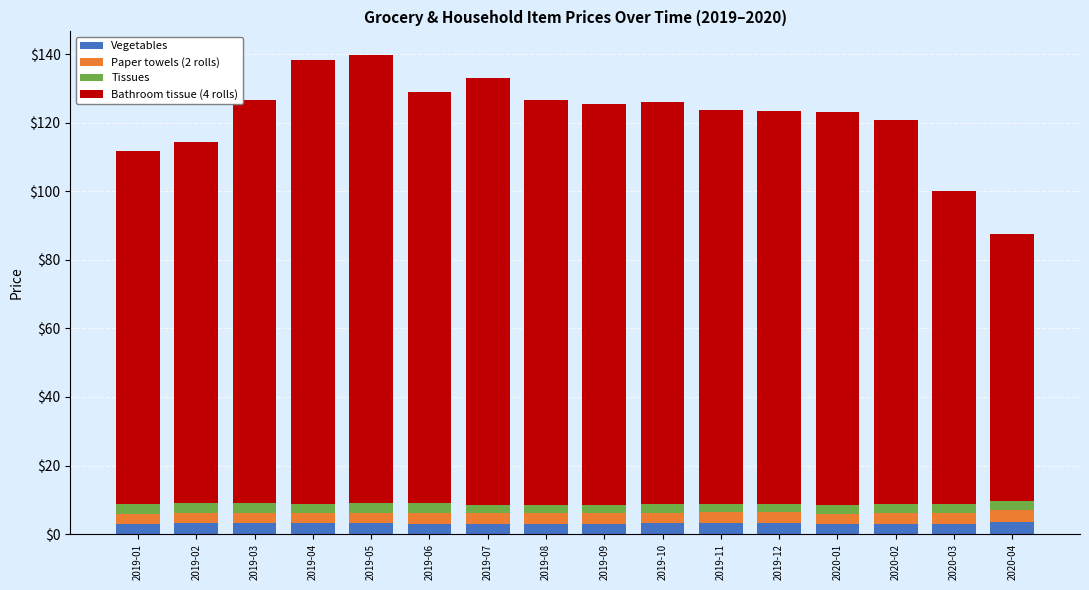

True or false: Vegetables has a value of 3.2 at 2019-11.

True